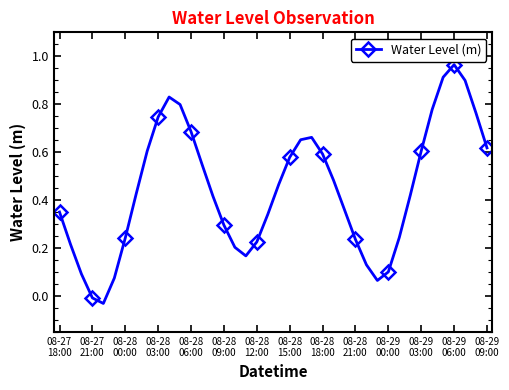

Does the chart display data point markers on the line(s)?

Yes